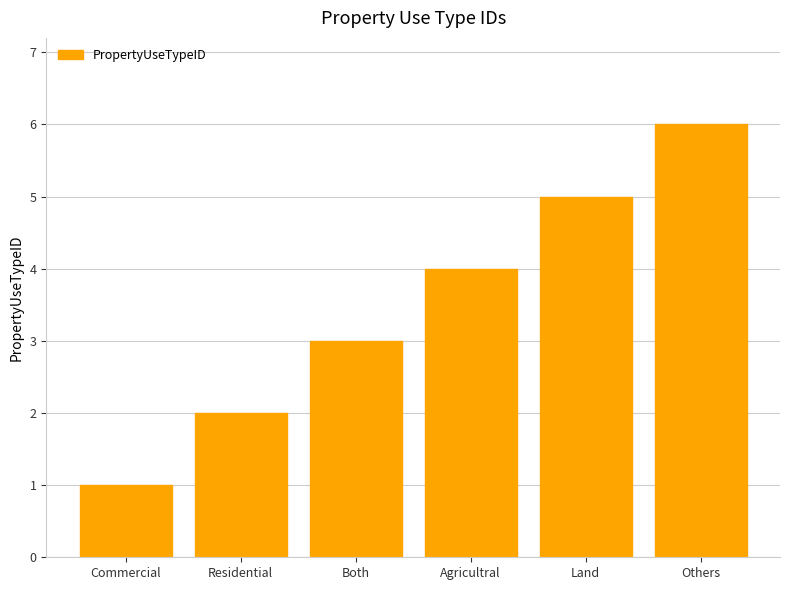

What is the label of the 5th bar from the left?

Land